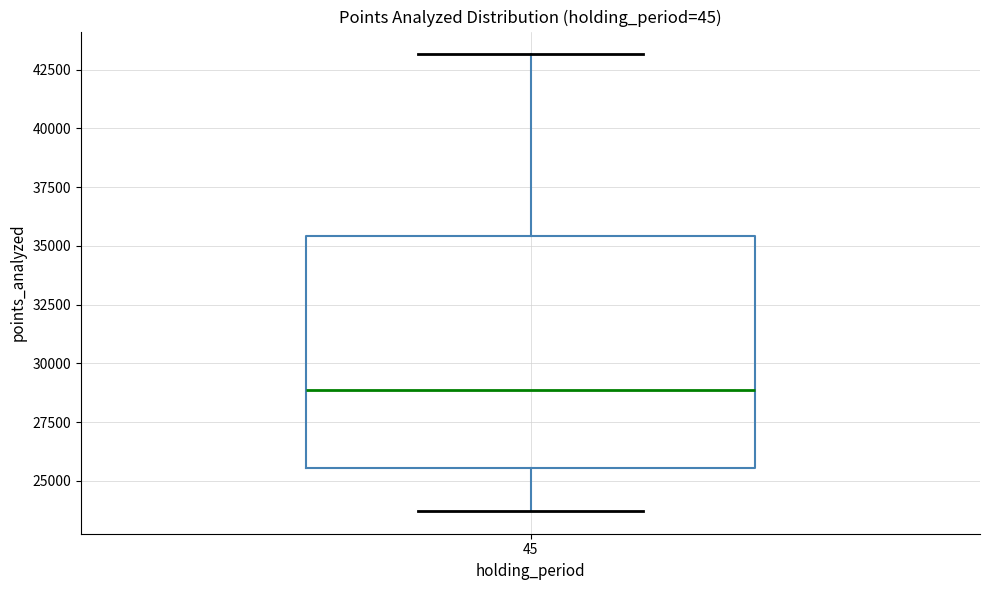

Where does the lower whisker of the box at x = 45 end on the y-axis? The values are not printed on the chart, so give them approximately, as read against the axis.

23500